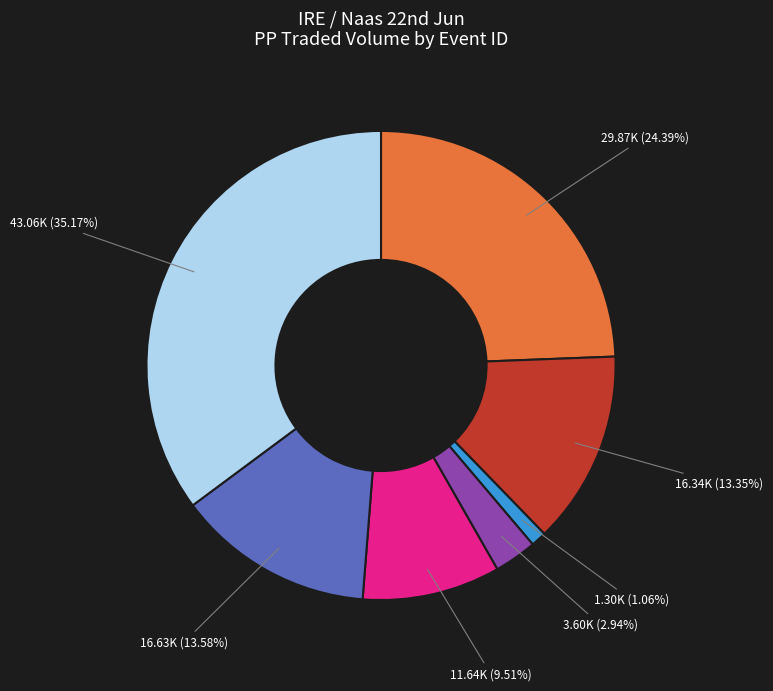

Is there any slice that represents more than half of the pie?

No